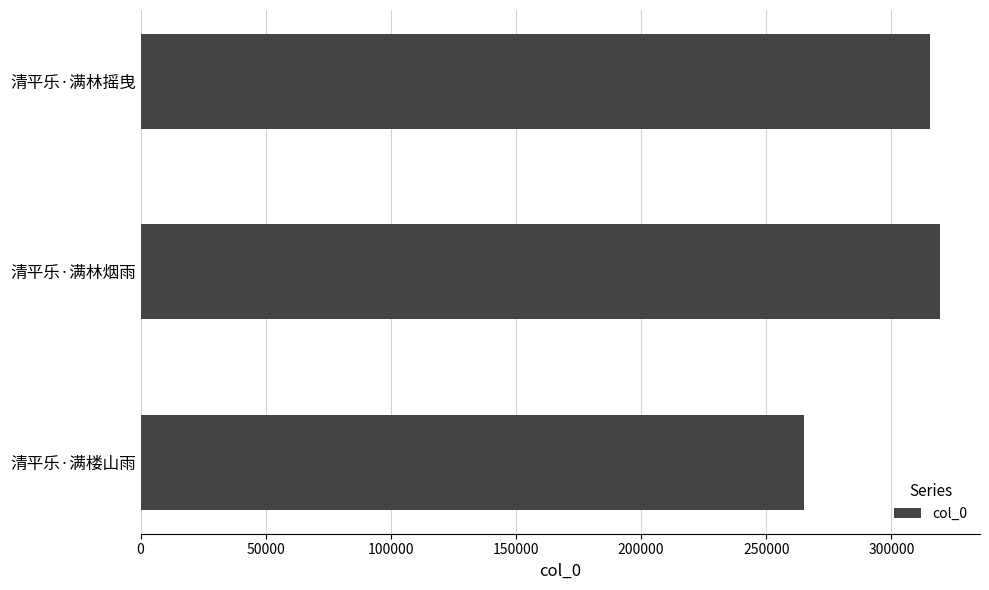

Does the chart contain any negative values?

No